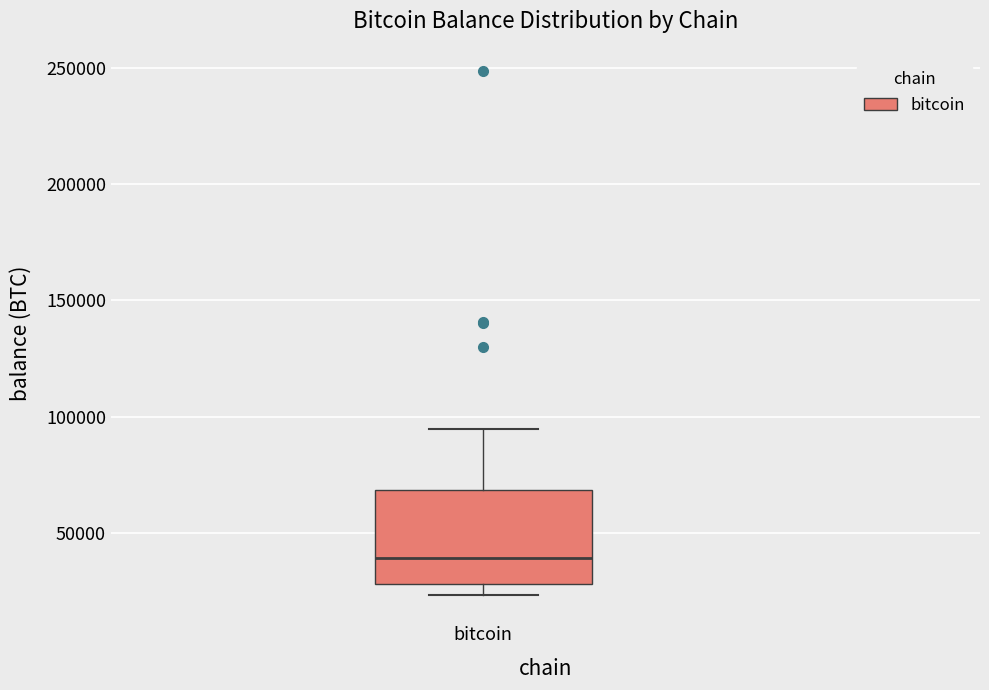

Read this box plot against the y-axis: the position of the median line, the range covered by the box, and the ends of both whiskers. The values are not printed on the chart, so give them approximately, as read against the axis.

median 40000, box 30000 to 70000, whiskers 25000 to 95000